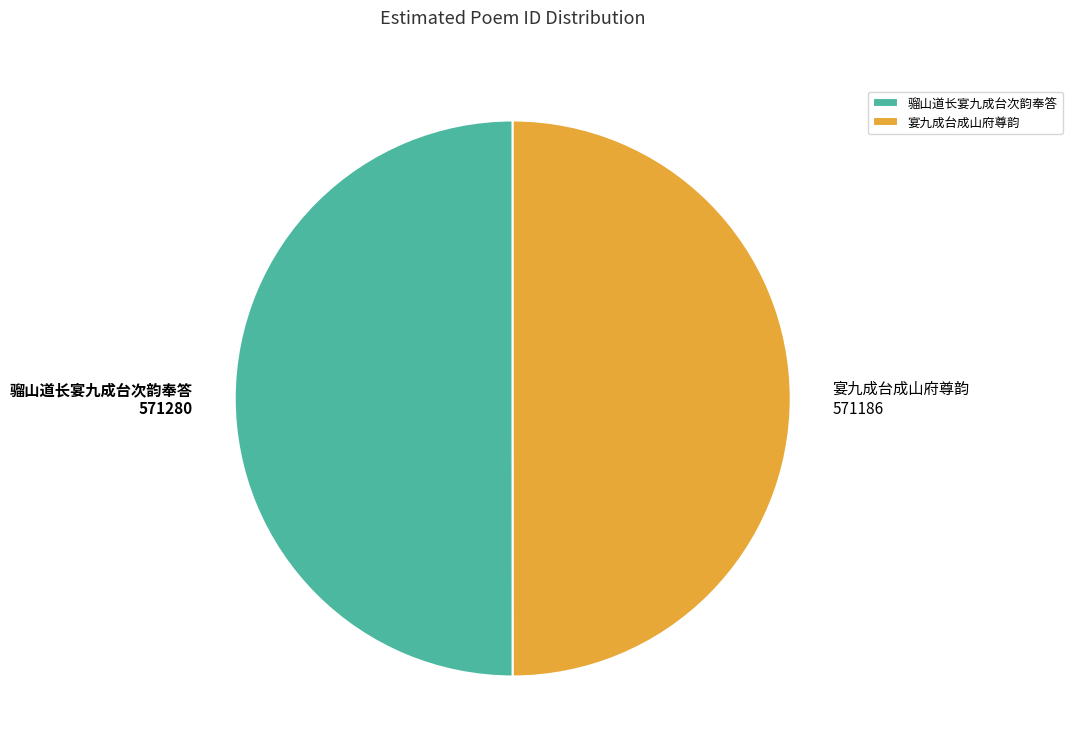

What is the ratio of the value at 宴九成台成山府尊韵 to the value at 骝山道长宴九成台次韵奉答?

1.0